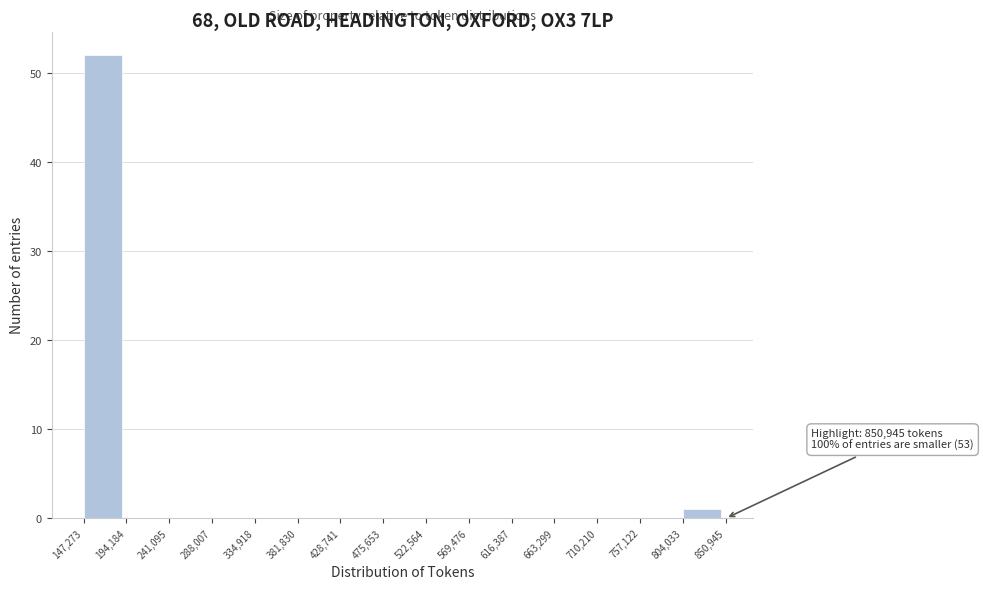

Which range on the x-axis has the tallest bar?

147,273 to 194,184